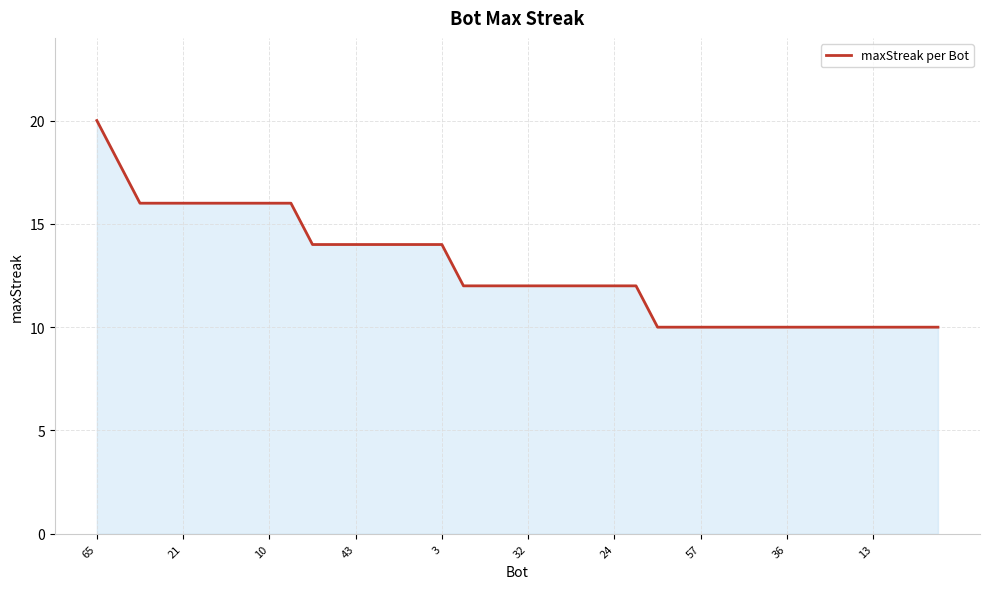

What is the difference between the maximum and minimum values?

10